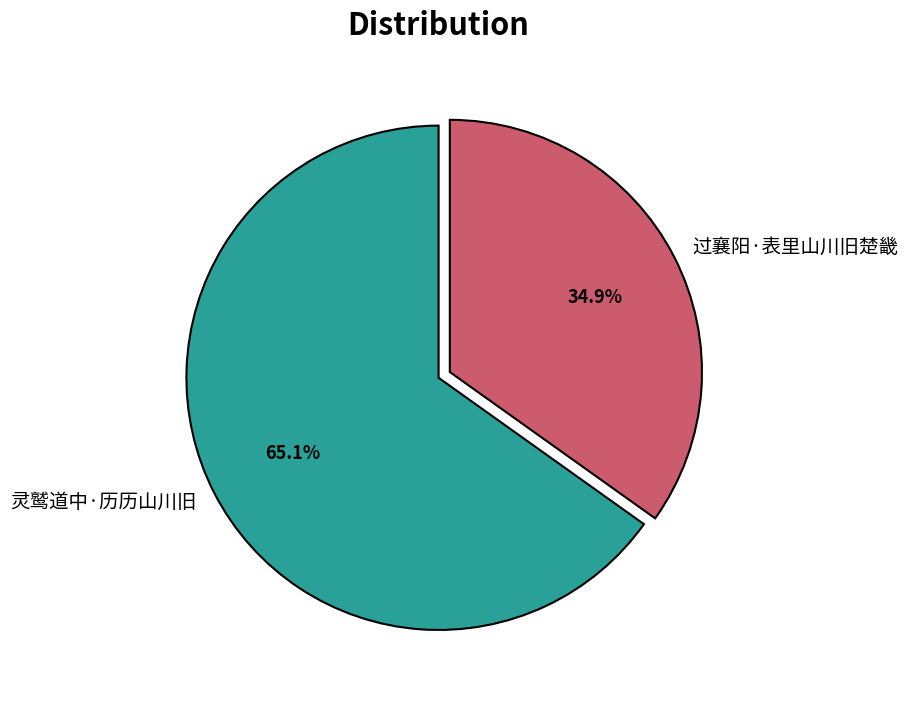

Is it true that 灵鹫道中·历历山川旧 is 77% of the pie?

False